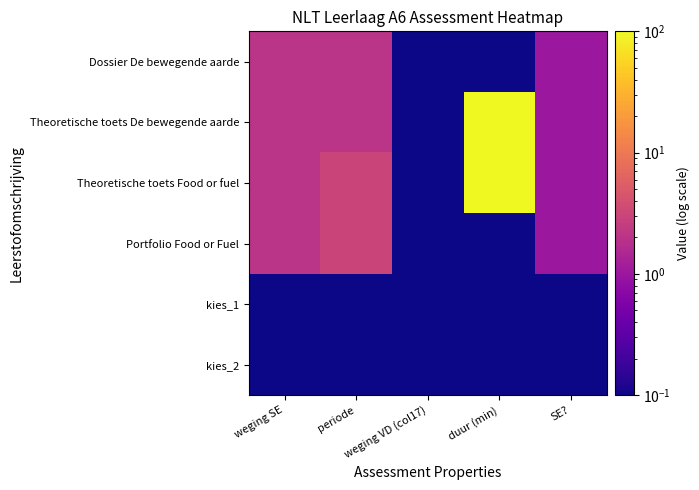

Reading left to right, transcribe all the data shown in this chart.

Dossier De bewegende aarde: weging SE=2.0	periode=2.0	weging VD (col17)=0.1	duur (min)=0.1	SE?=1.0
Theoretische toets De bewegende aarde: weging SE=2.0	periode=2.0	weging VD (col17)=0.1	duur (min)=100.0	SE?=1.0
Theoretische toets Food or fuel: weging SE=2.0	periode=3.0	weging VD (col17)=0.1	duur (min)=100.0	SE?=1.0
Portfolio Food or Fuel: weging SE=2.0	periode=3.0	weging VD (col17)=0.1	duur (min)=0.1	SE?=1.0
kies_1: weging SE=0.1	periode=0.1	weging VD (col17)=0.1	duur (min)=0.1	SE?=0.1
kies_2: weging SE=0.1	periode=0.1	weging VD (col17)=0.1	duur (min)=0.1	SE?=0.1